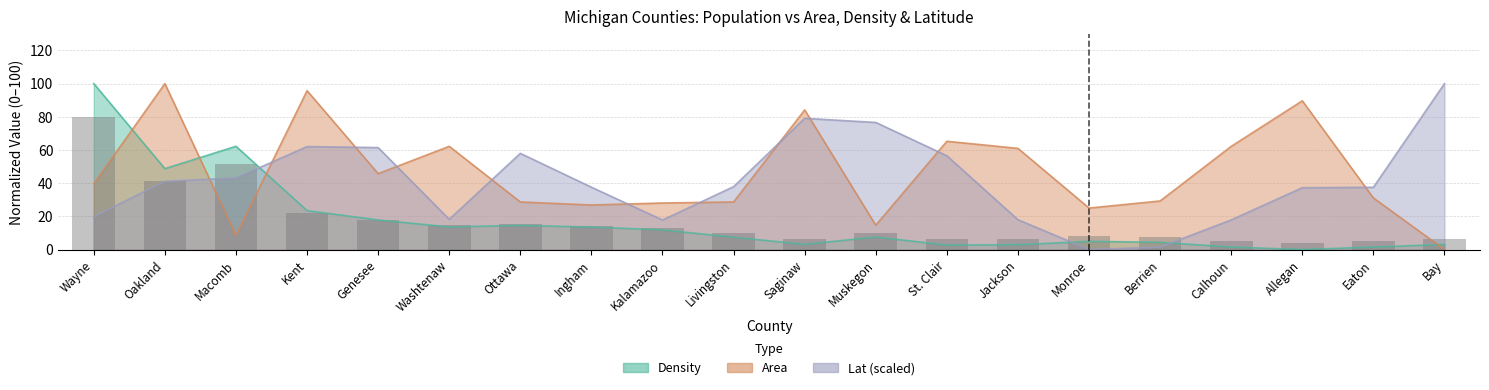

What position from the left is Berrien?

16